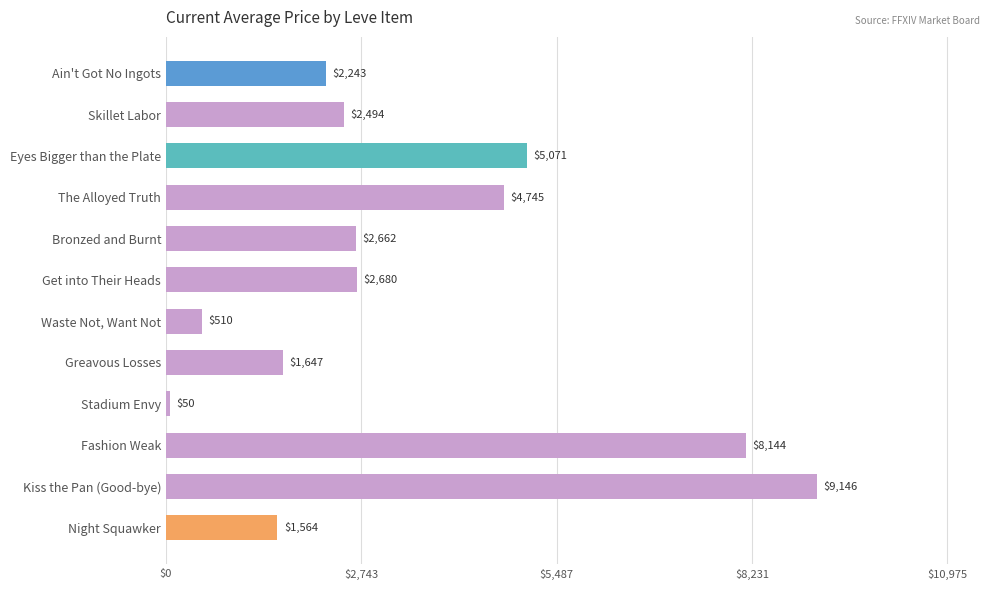

Is it true that the value at Fashion Weak is 11318.9?

False